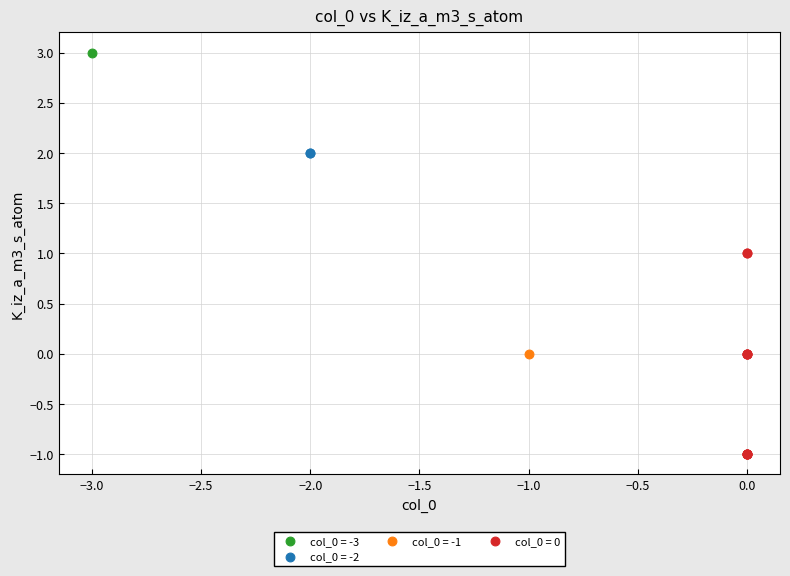

What are all the series names shown in the legend?

col_0 = -3, col_0 = -2, col_0 = -1, col_0 = 0